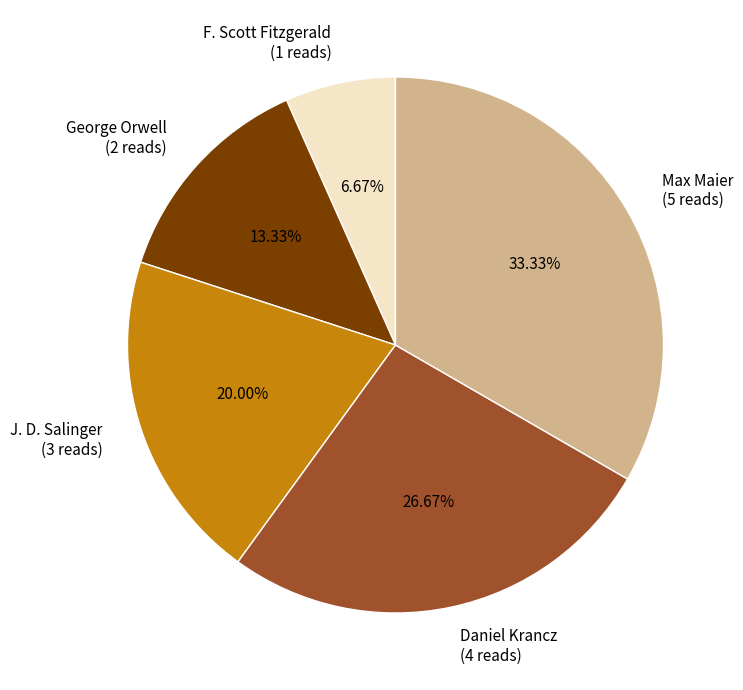

Is it true that Daniel Krancz is 20% of the pie?

False